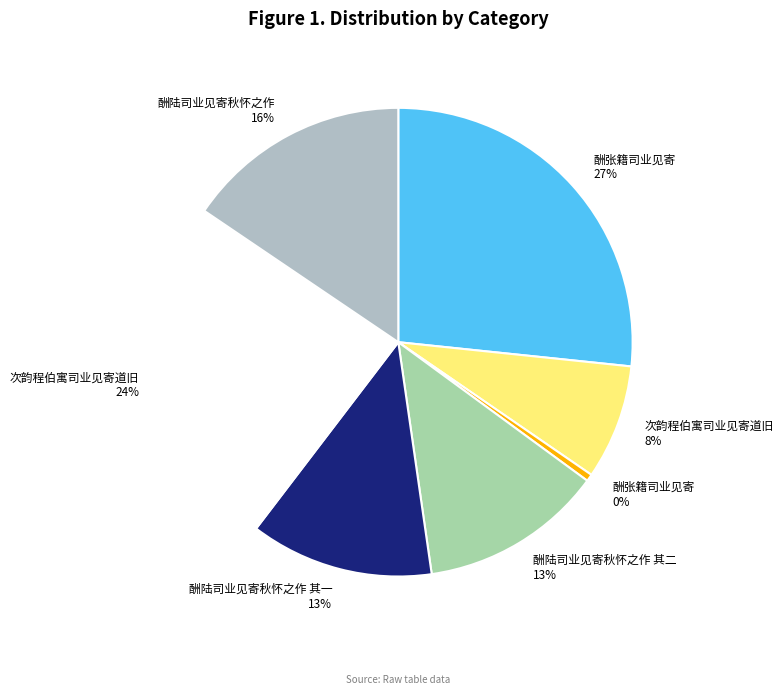

Which category has the smallest portion of the pie?

酬张籍司业见寄